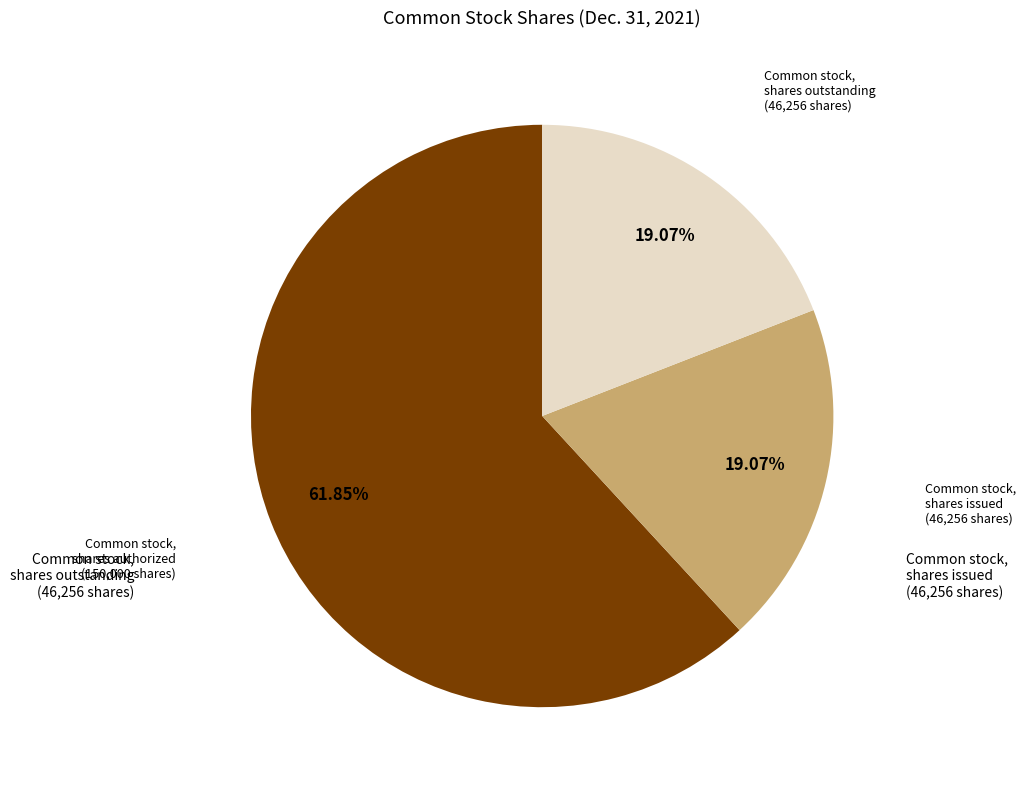

What is the ratio of the value at Common stock, shares outstanding to the value at Common stock, shares issued?

1.0